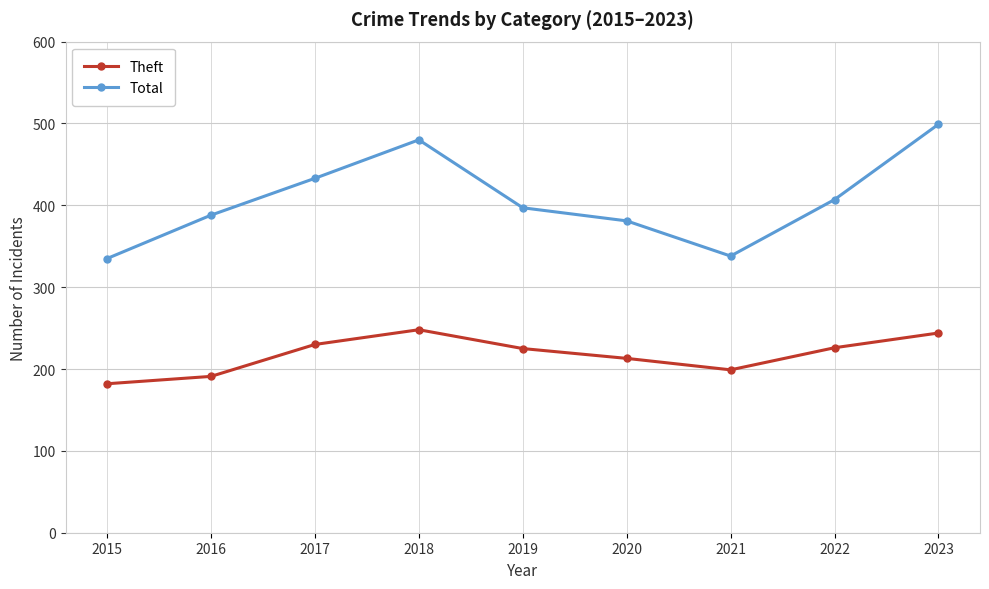

What is the total value across all series at 2015?

517